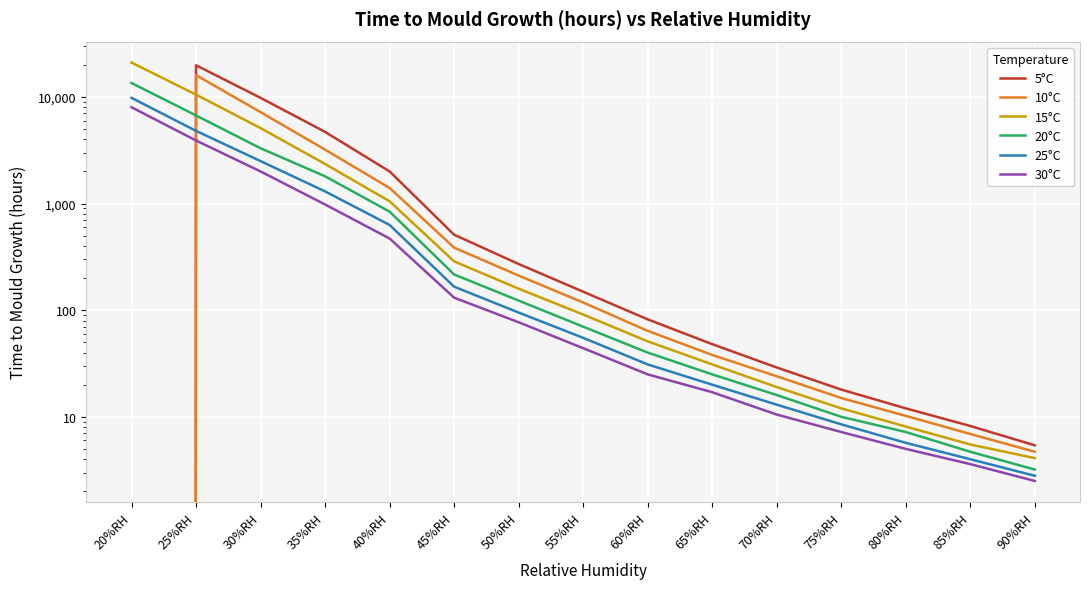

True or false: 15°C has more than 2 interior local peaks.

False